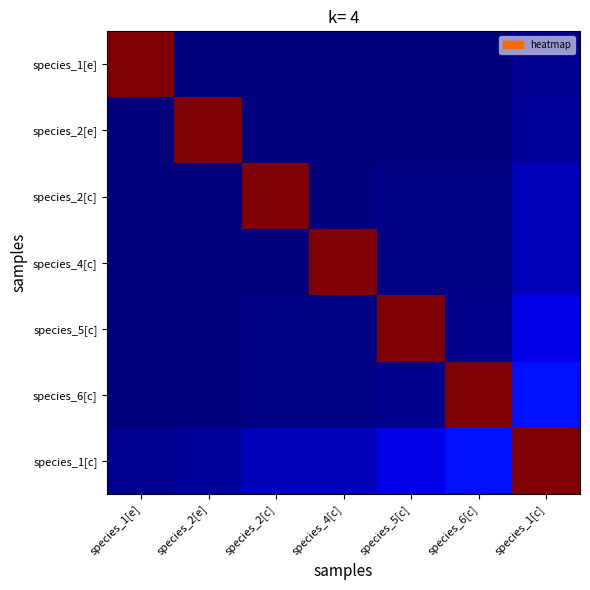

Which series has the largest total across all categories?

species_1[c]